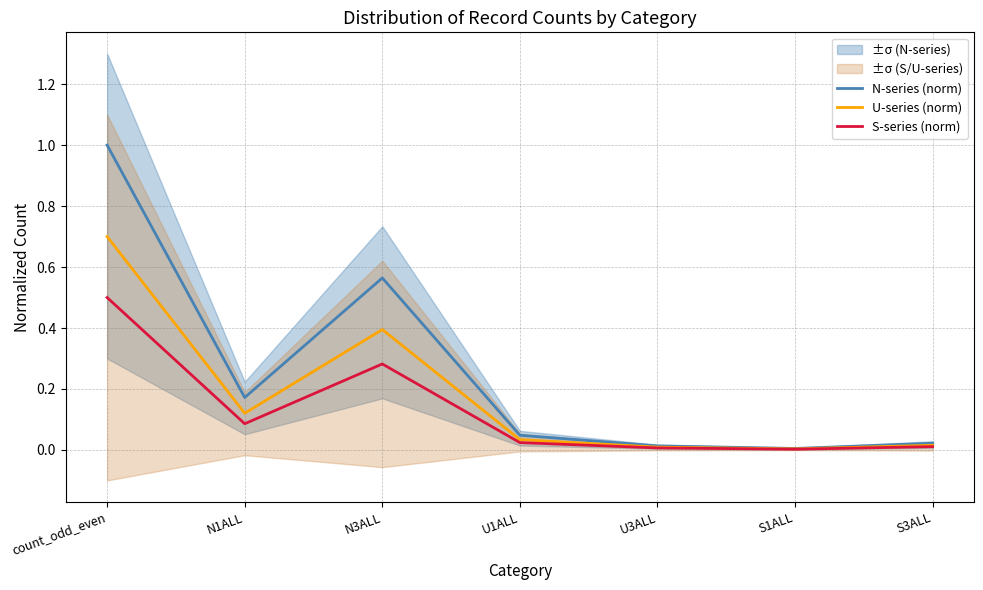

Which series has the largest total across all categories?

N-series (norm)